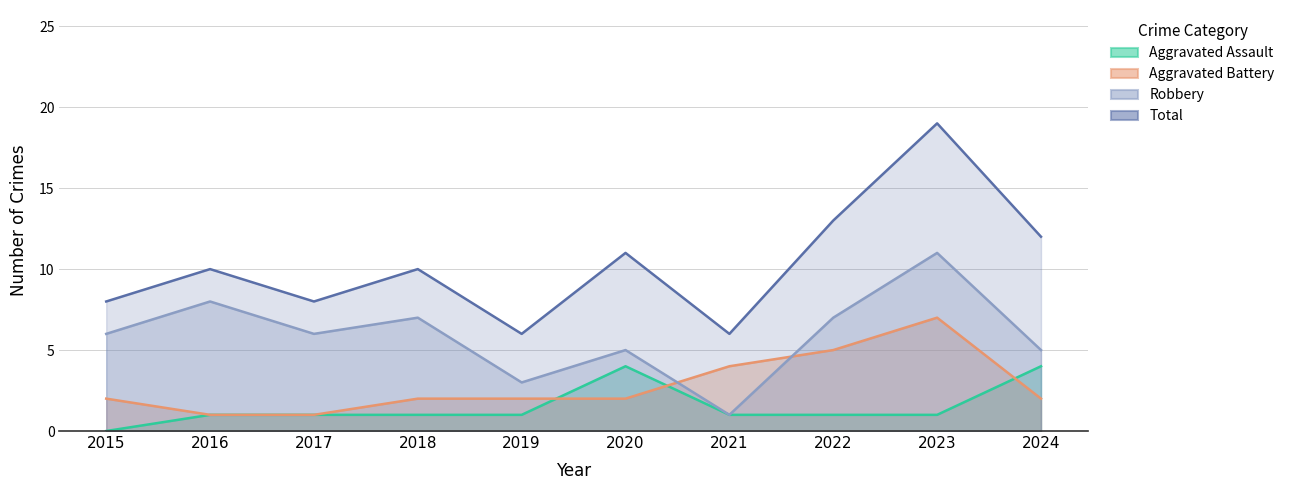

How many intersections are there between Aggravated Battery and Aggravated Assault?

3